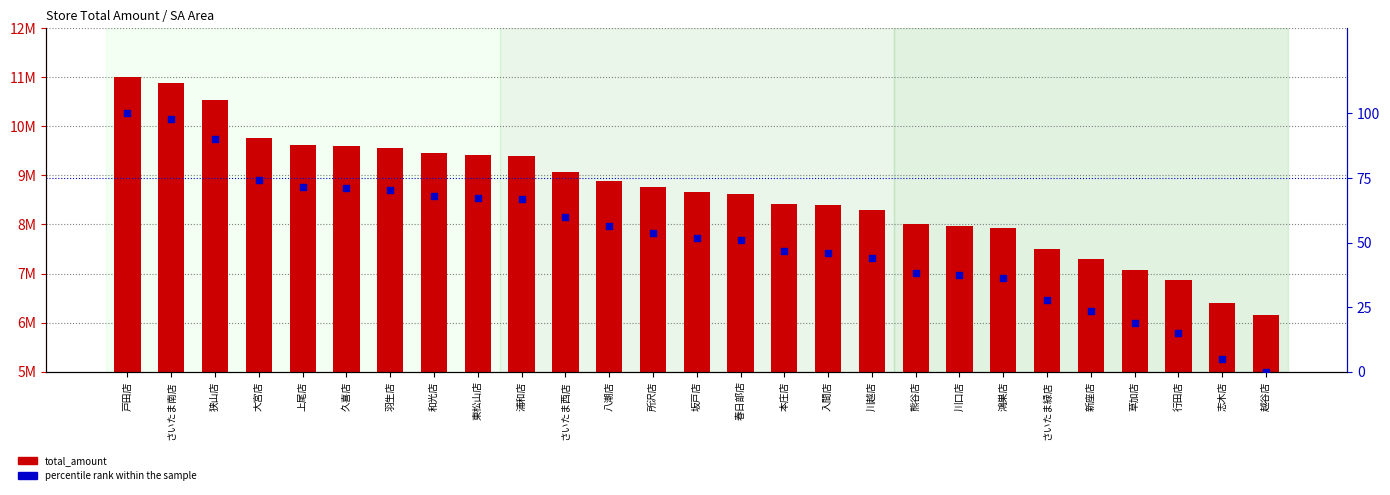

Which series has the largest total across all categories?

total_amount